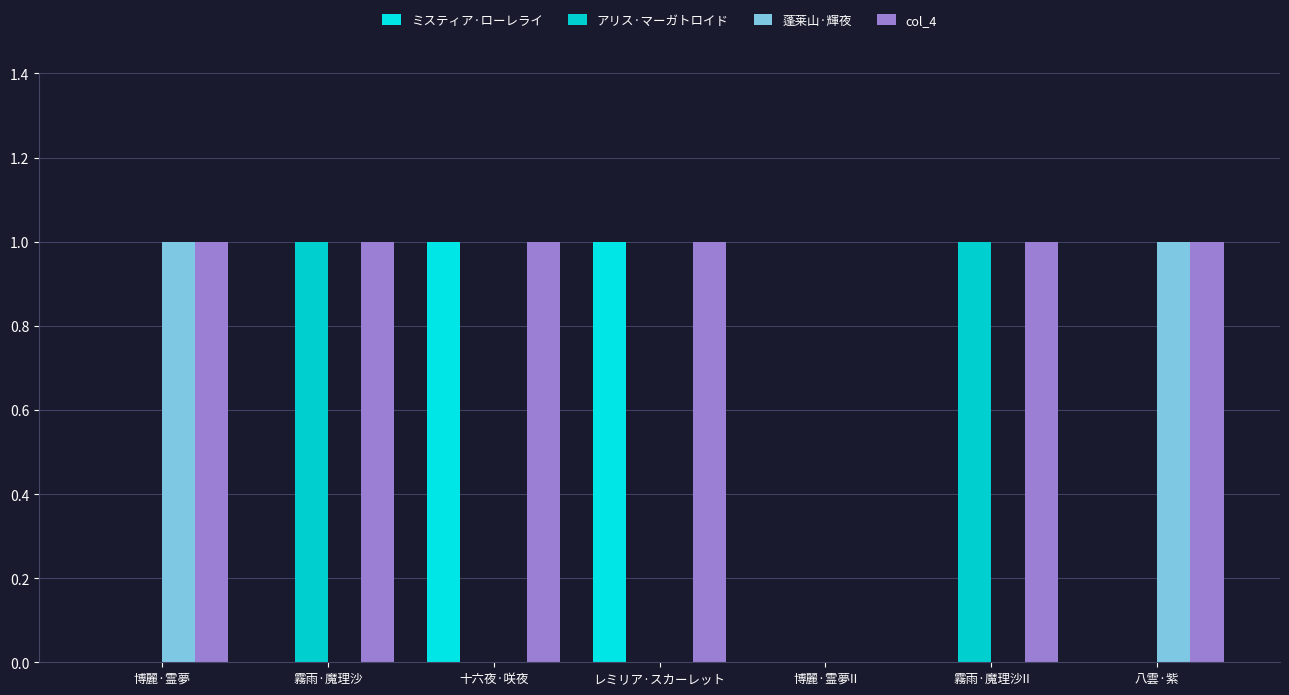

Which series has the largest range (max minus min)?

ミスティア·ローレライ